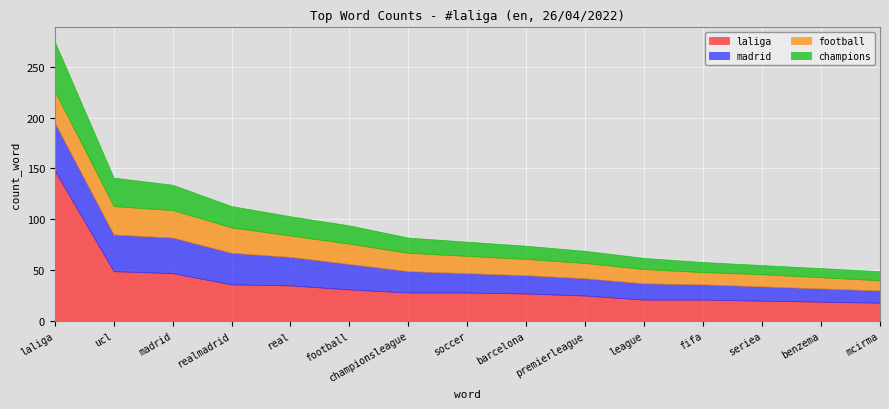

Which series has the widest spread of values?

laliga